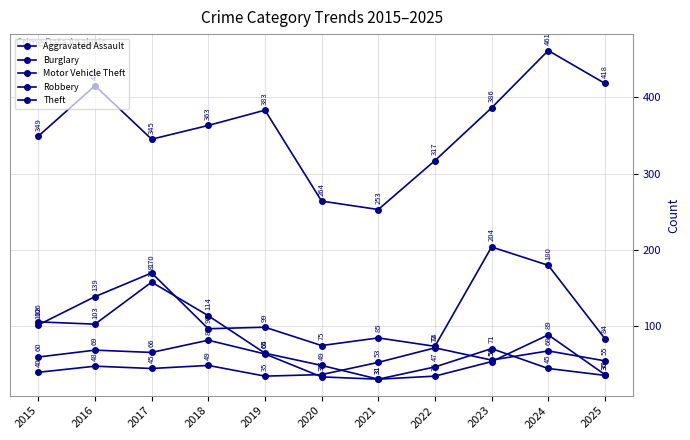

What is the maximum value for Burglary?

158